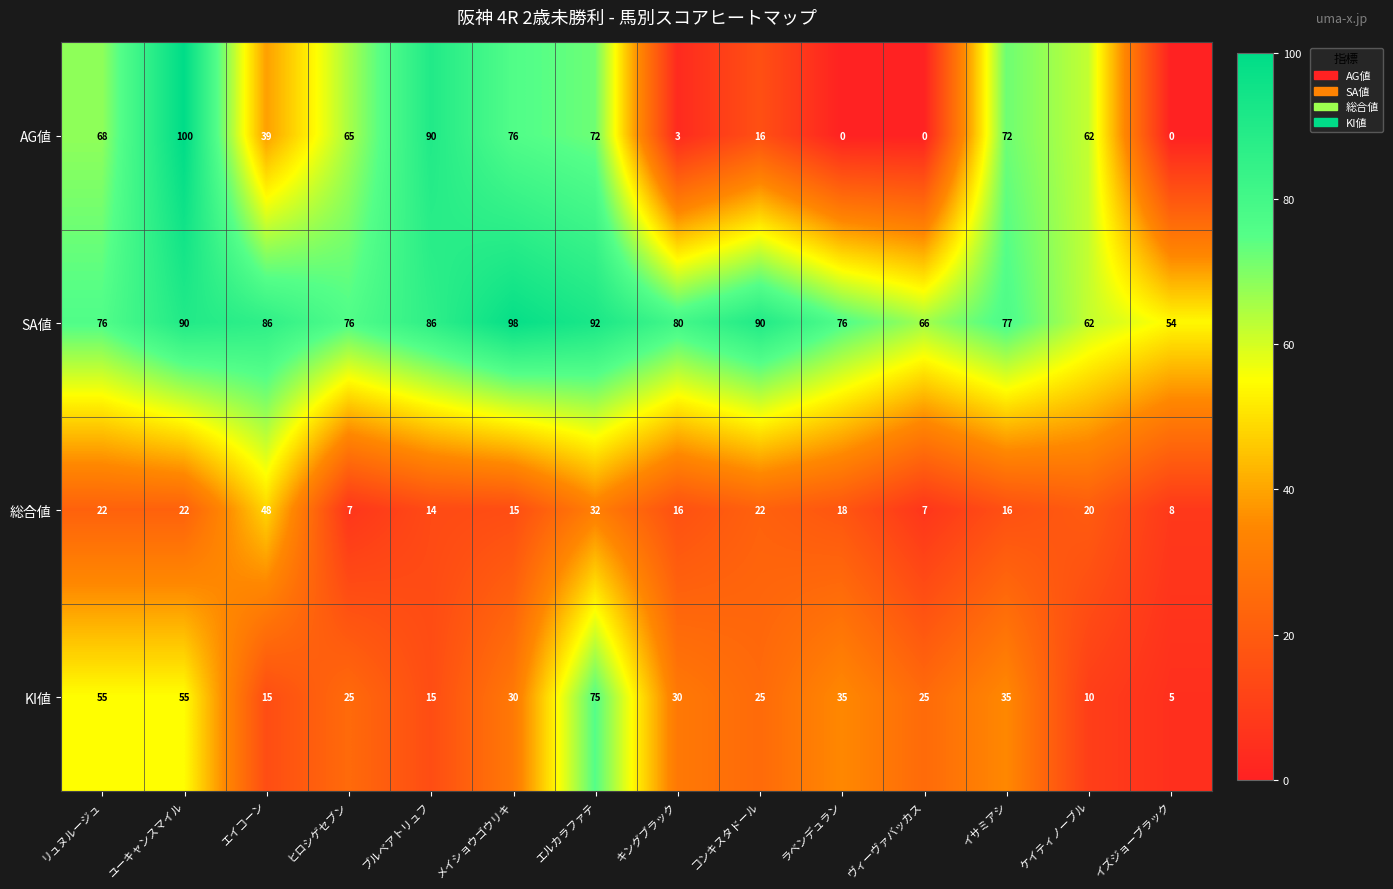

Which series has the largest total across all categories?

SA値